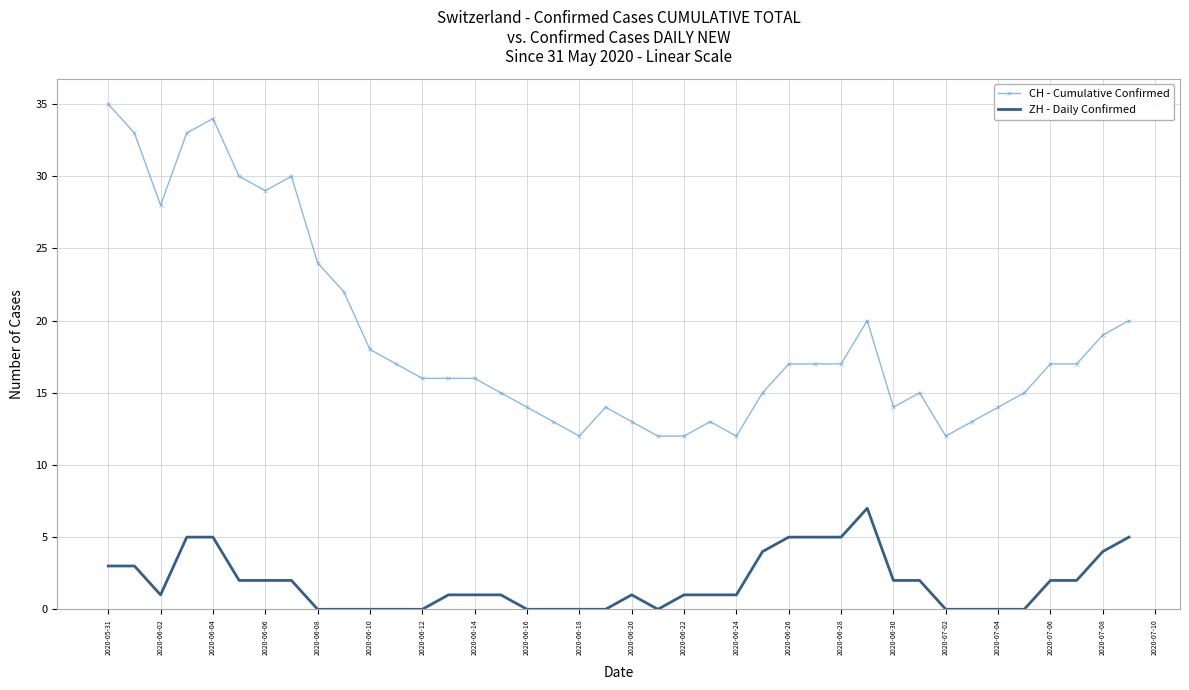

True or false: CH - Cumulative Confirmed and ZH - Daily Confirmed cross at least once.

False